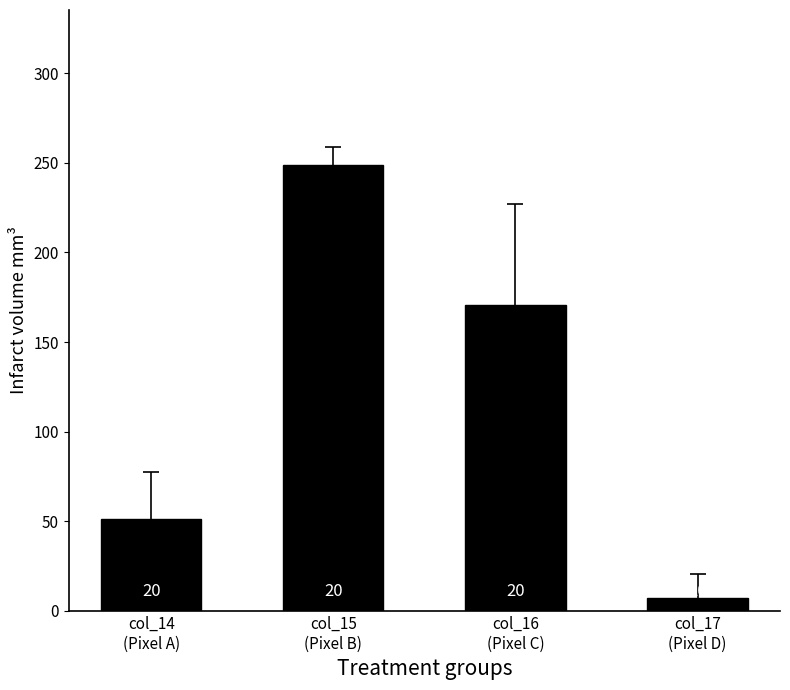

Does the chart contain any negative values?

No